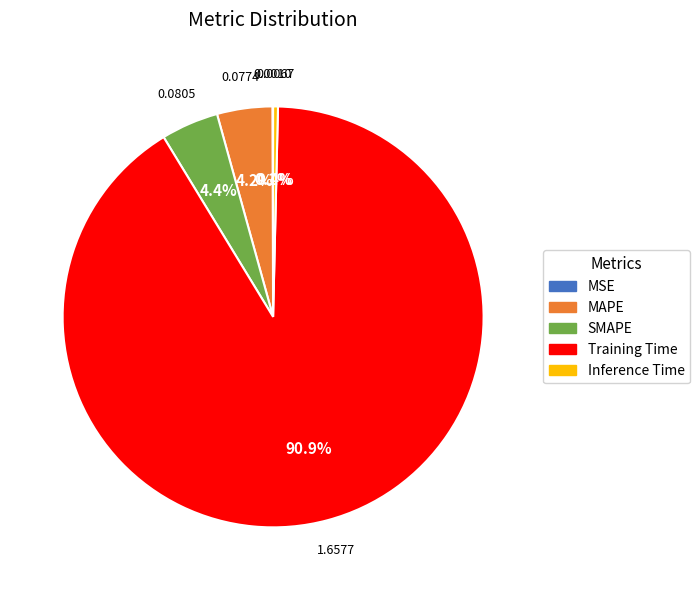

Which slice is the largest?

Training Time